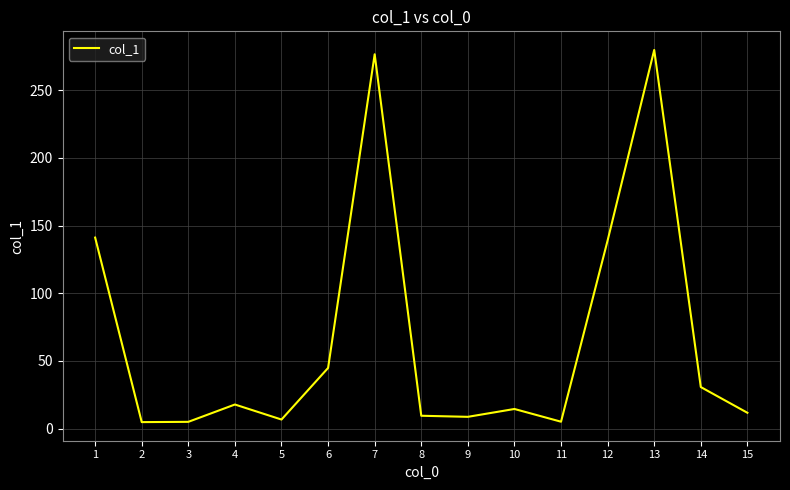

The value at 14 is 30.7. True or false?

True